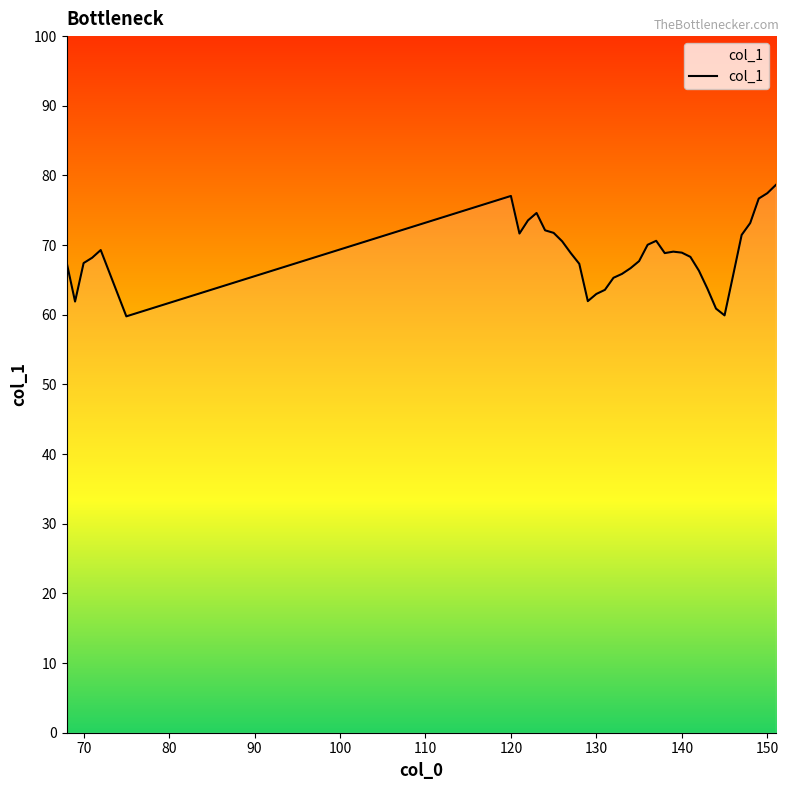

True or false: the data has more than 0 interior local peaks.

True